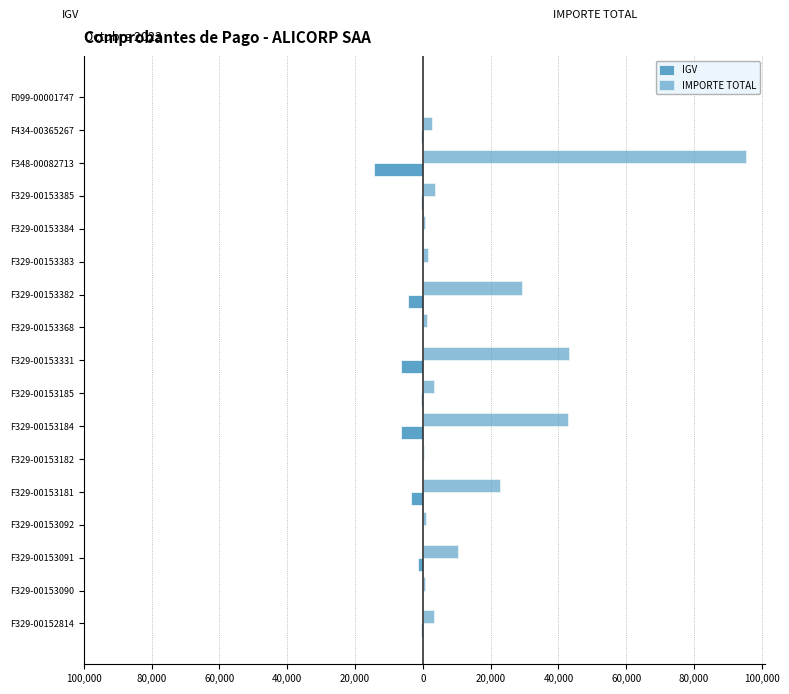

Reading left to right, list all the values displayed in this chart.

IGV: -490.6	-97.3	-1568.2	-144.5	-3457.7	-46.9	-6517.8	-487.2	-6574.2	-208.8	-4465.8	-220.5	-74.5	-525.1	-14553.9	-432.1	-21.2
IMPORTE TOTAL: 3215.9	637.7	10280.5	947.1	22667.1	307.6	42727.8	3194.0	43097.8	1368.8	29276.0	1445.3	488.3	3442.1	95408.7	2832.8	138.9